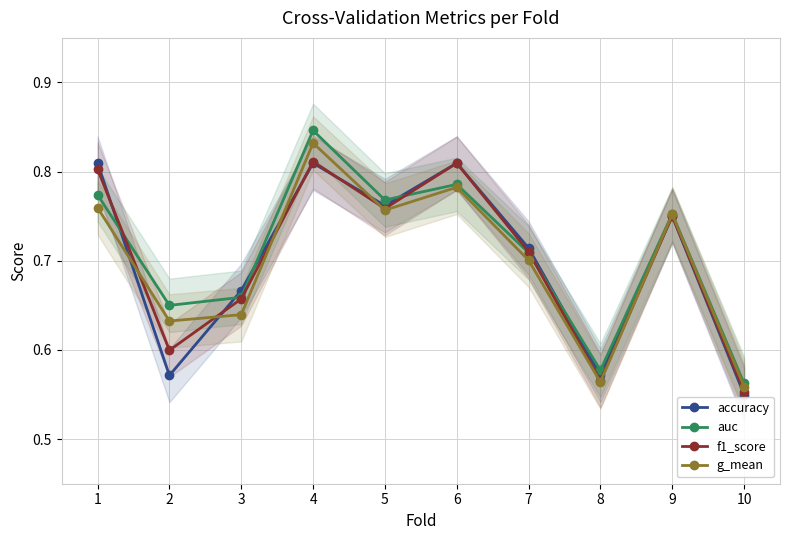

What is the minimum value for g_mean?

0.6